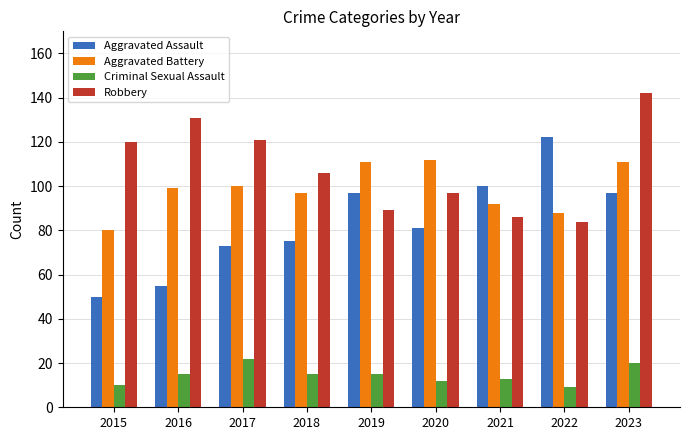

Rank the series by their maximum value, from lowest to highest.

Criminal Sexual Assault, Aggravated Battery, Aggravated Assault, Robbery